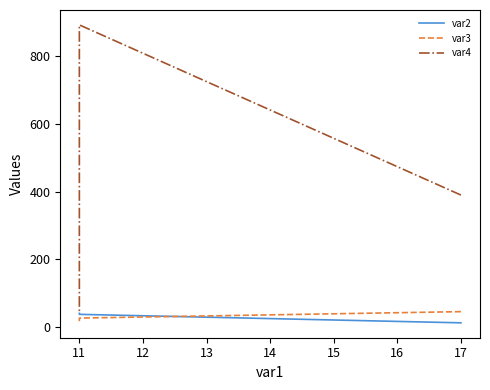

What is the average value of the var4 series?

420